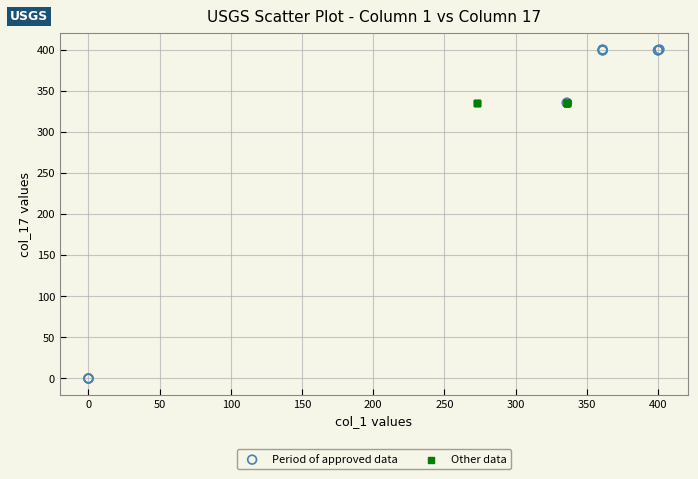

Which series contains the highest Y value?

Period of approved data